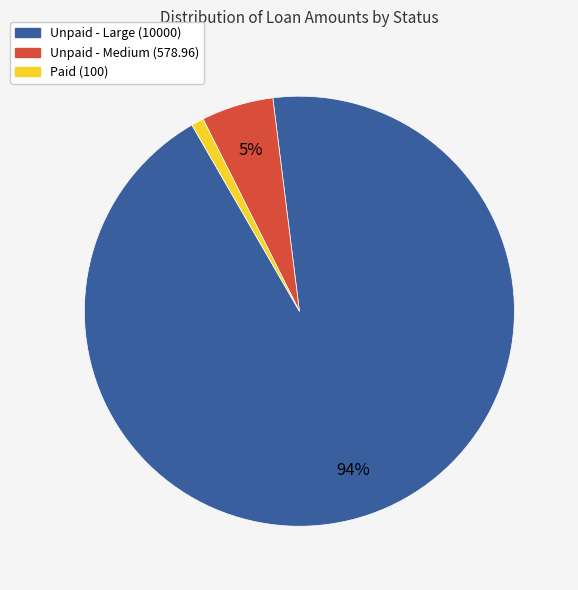

To the nearest percent, what is the average slice percentage?

33%